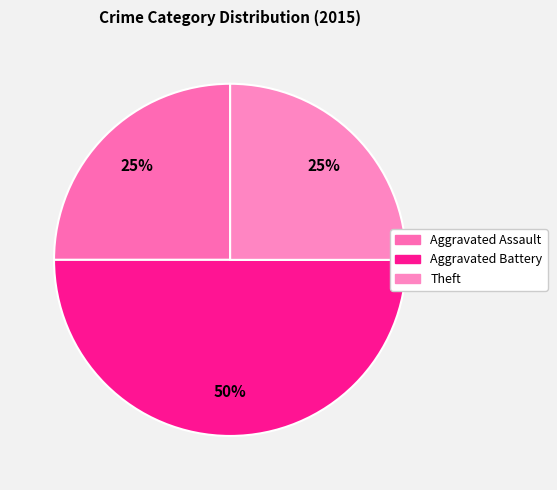

How many slices are in this pie chart?

3